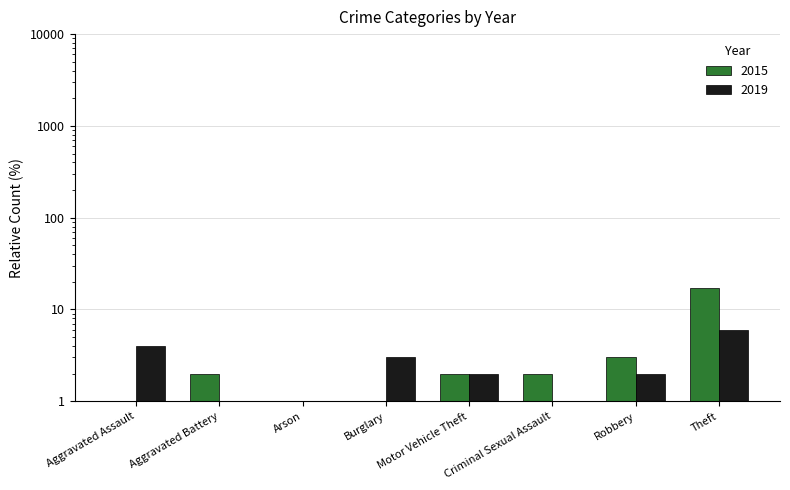

What is the label of the 3rd bar from the left?

Arson